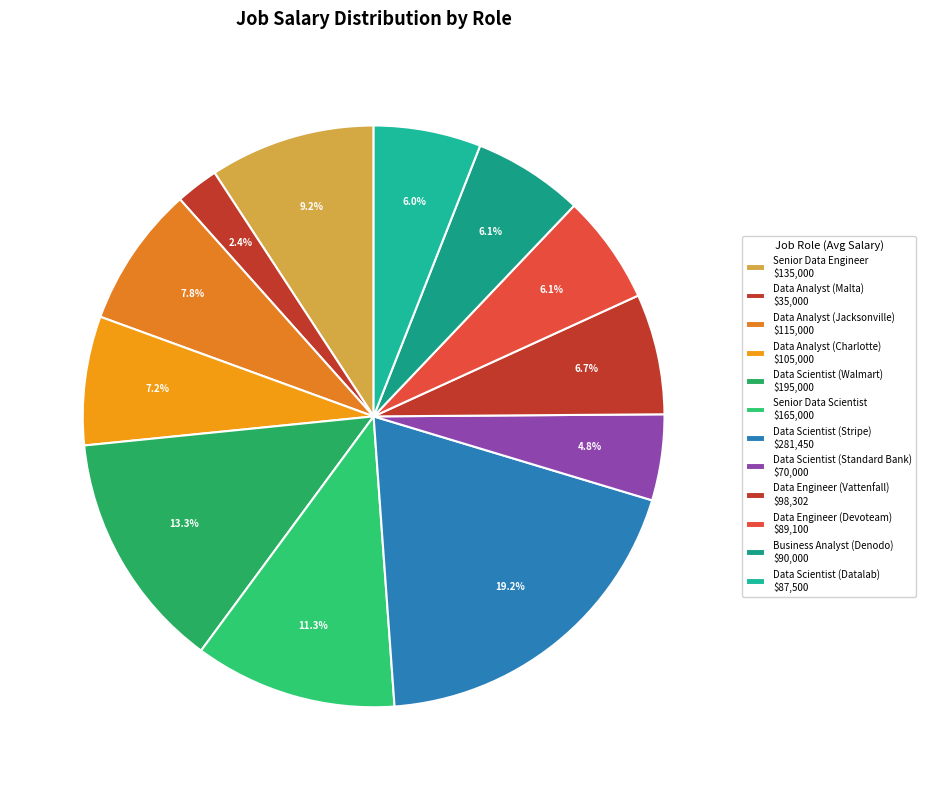

To the nearest percent, what is the average slice percentage?

8%